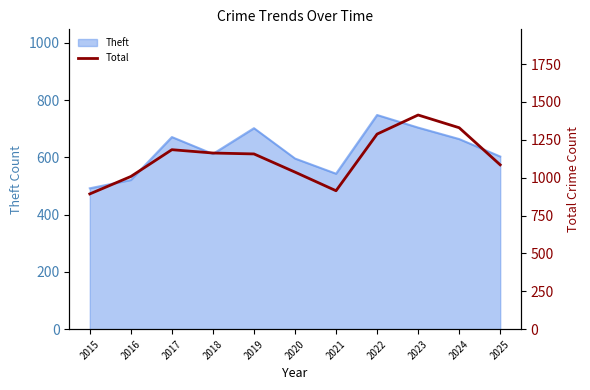

At which category does the data reach its first local peak?

2017